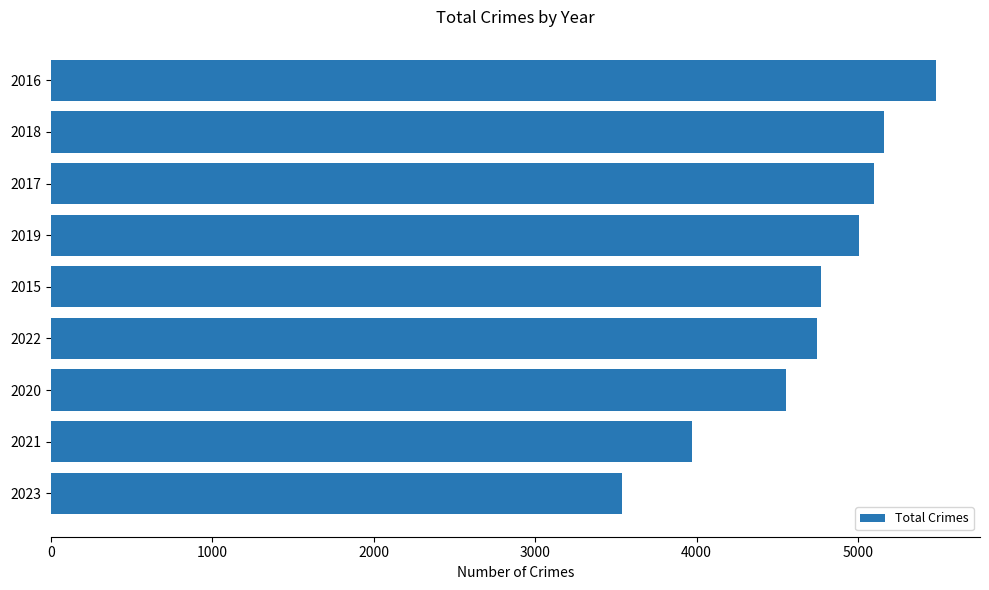

Reading bottom to top, list all the values displayed in this chart.

3537	3970	4556	4743	4770	5008	5096	5163	5481